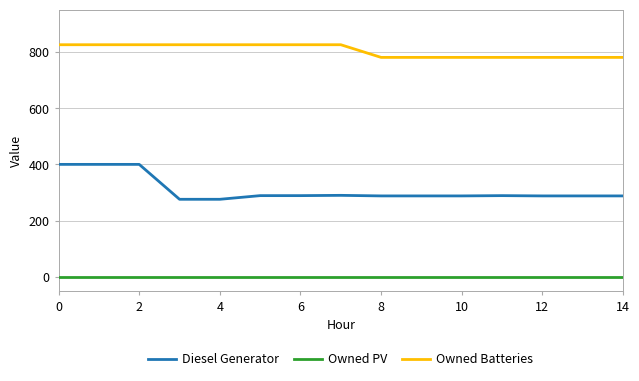

What is the difference between the maximum and minimum values in the Diesel Generator series?

124